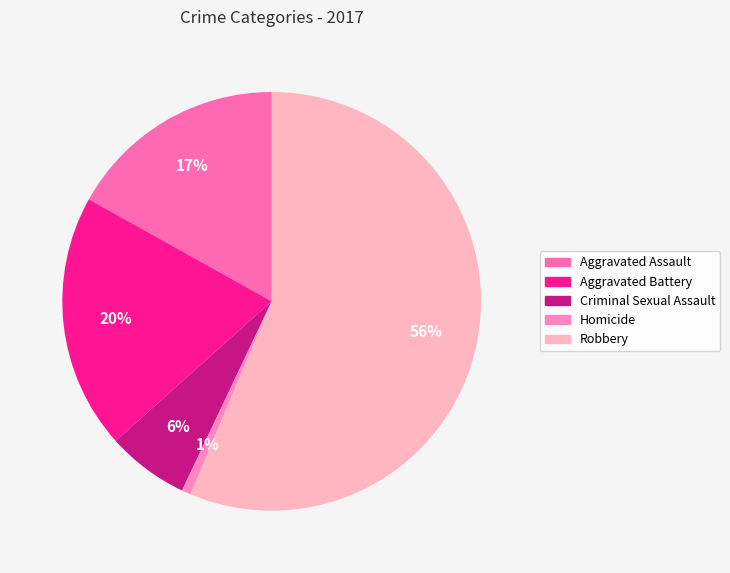

What is the ratio of the value at Criminal Sexual Assault to the value at Homicide?

9.0